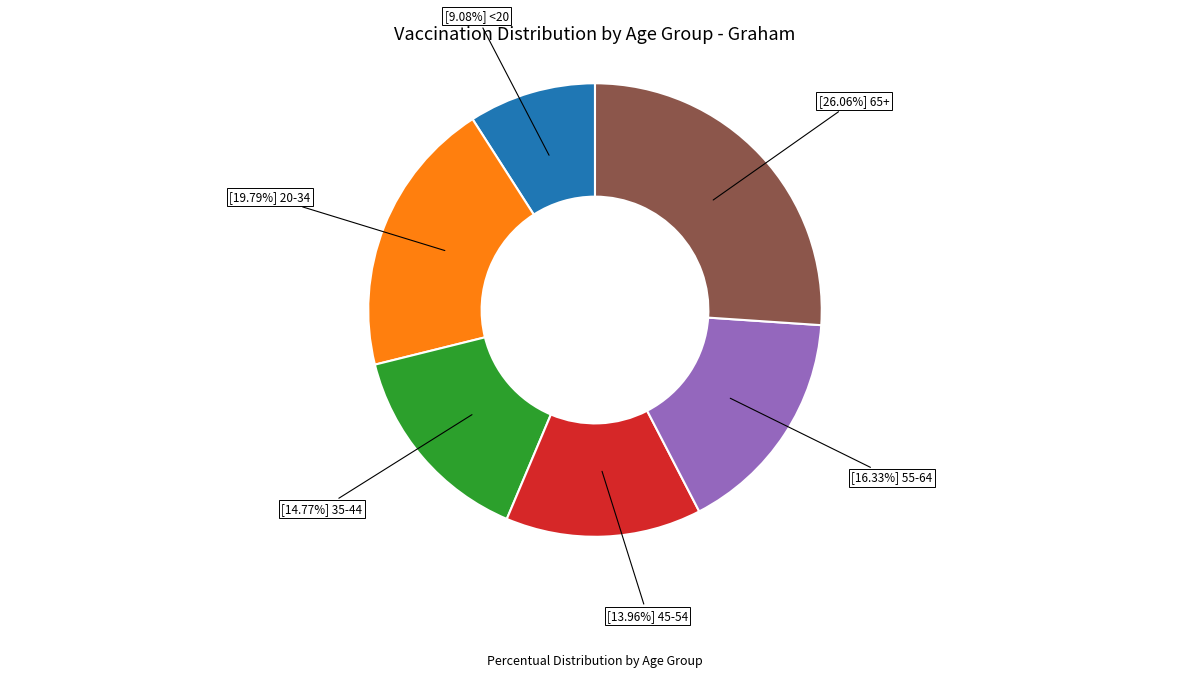

How many segments does this pie chart have?

6